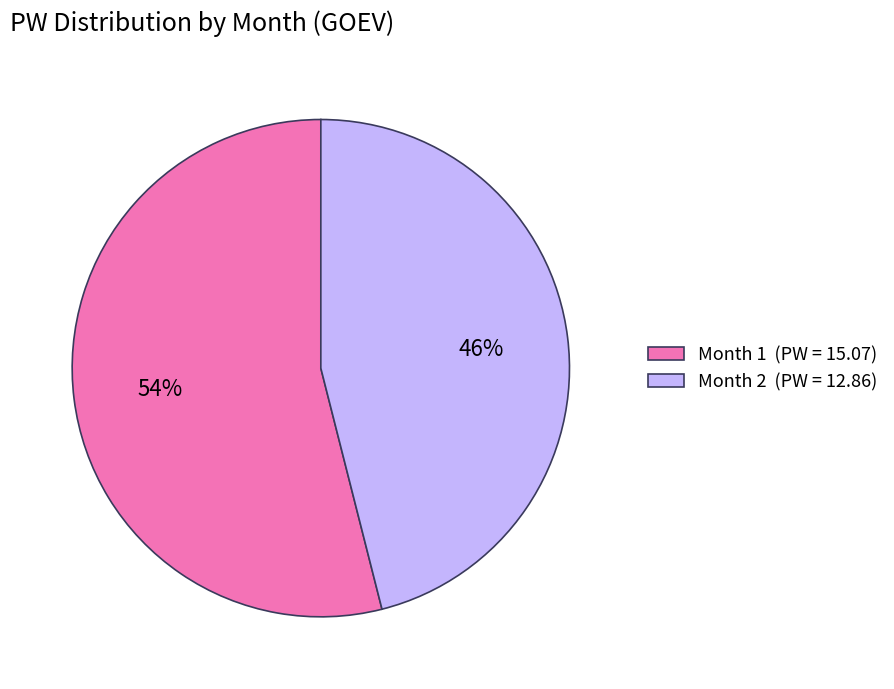

What is the ratio of the value at Month 2 (PW = 12.86) to the value at Month 1 (PW = 15.07)?

0.9